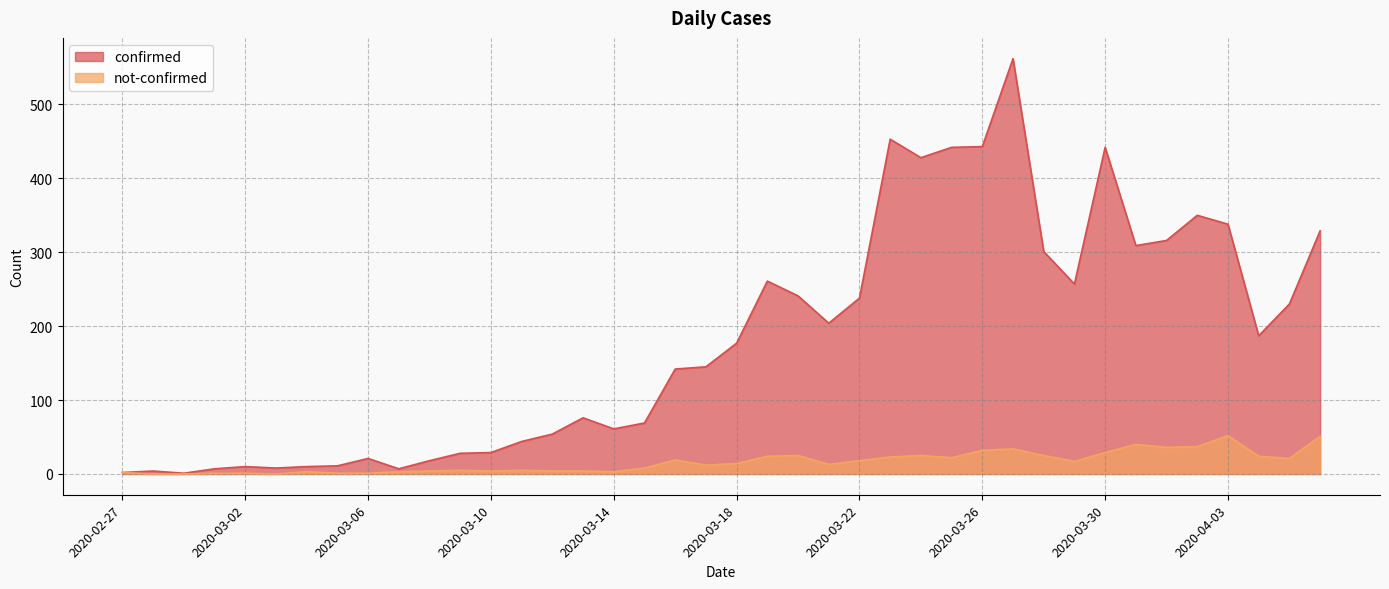

True or false: not-confirmed has more than 1 interior local peaks.

True